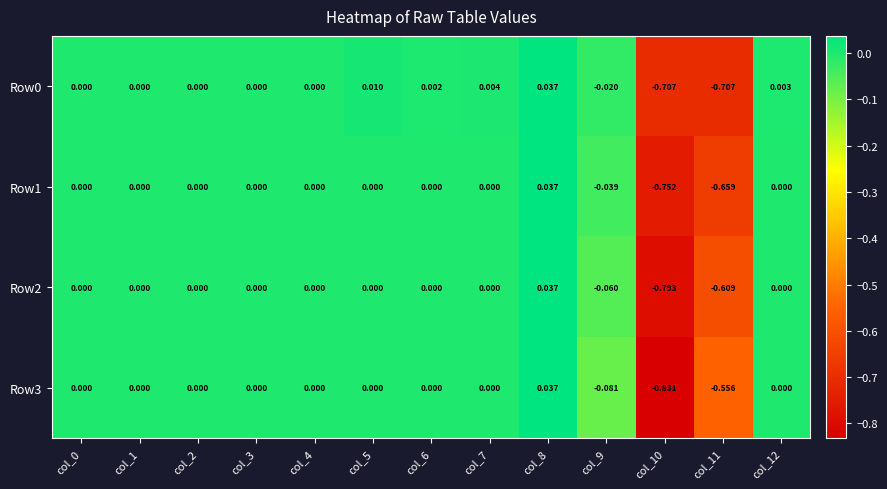

Which has a higher value, col_12 or col_6?

col_12